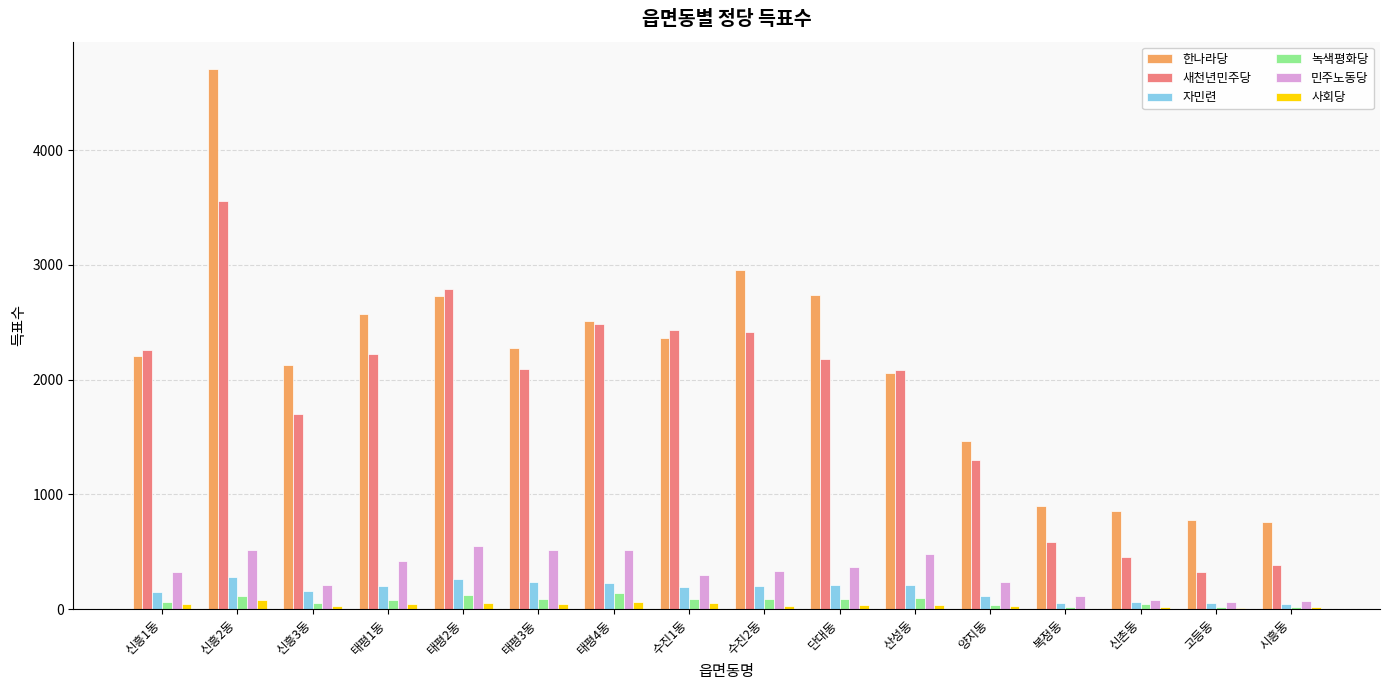

The value of 한나라당 at 단대동 is 2740. True or false?

True